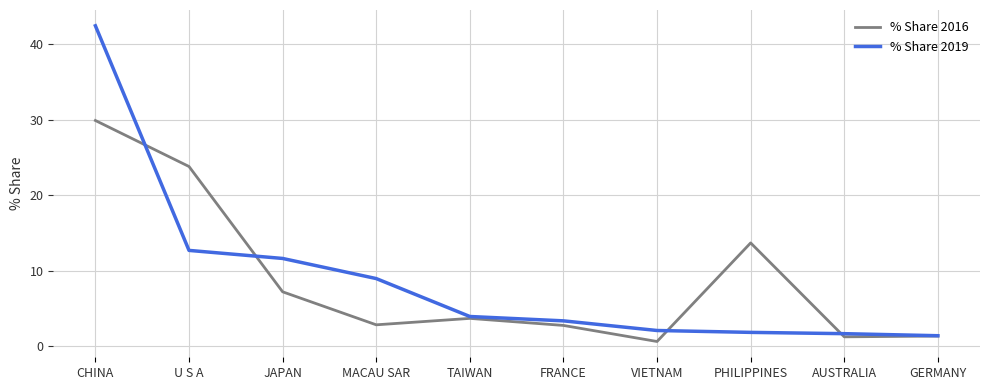

True or false: % Share 2019 and % Share 2016 cross at least once.

True